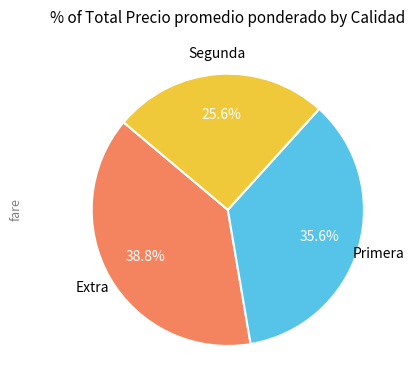

To the nearest percent, what is the difference between the largest and smallest slice percentages?

13%